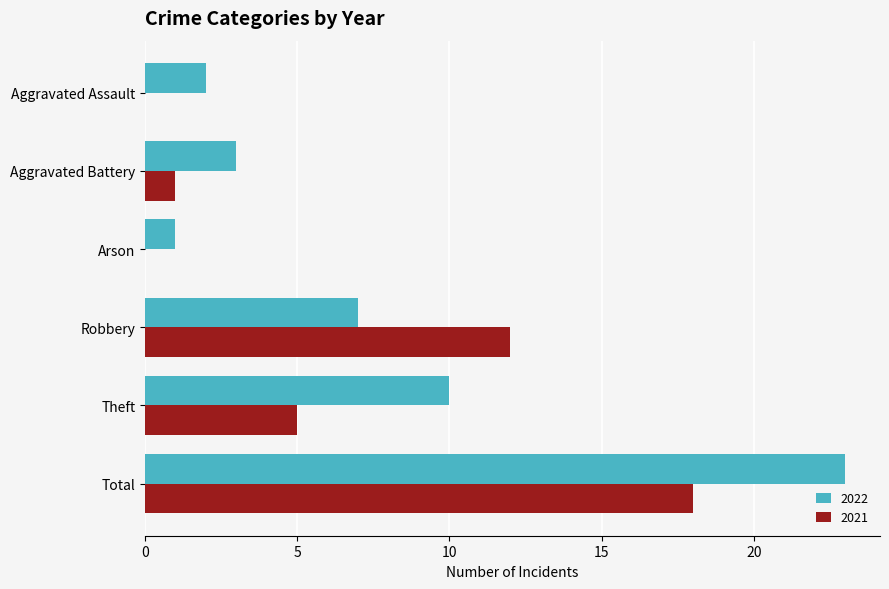

Between Aggravated Battery and Robbery, which series saw the biggest shift?

2021